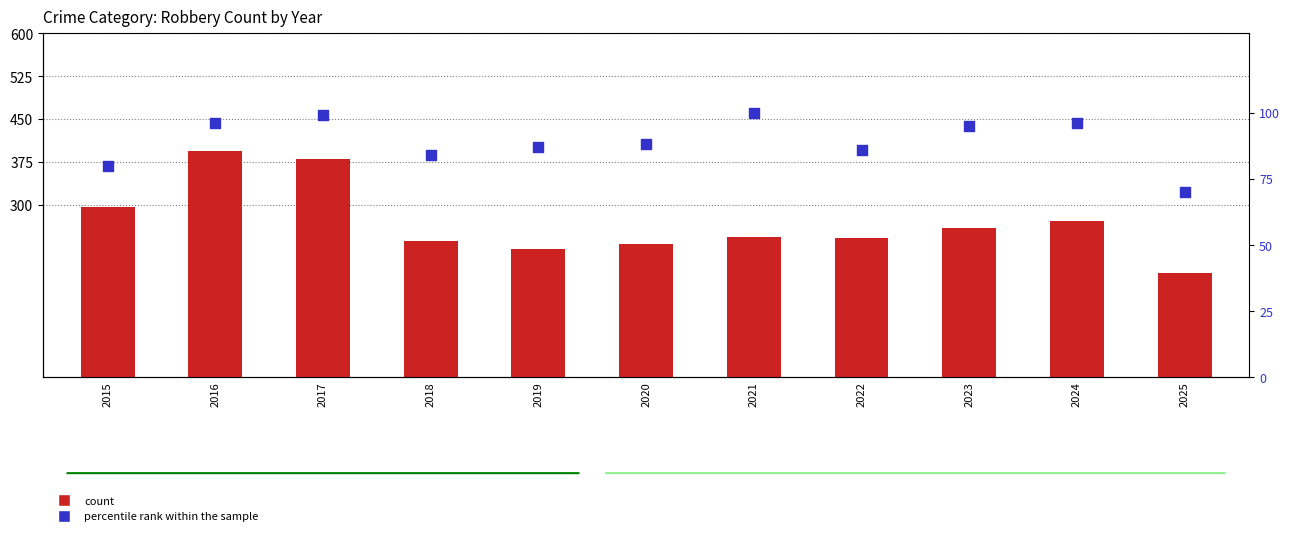

Which series reaches the maximum Y coordinate?

count